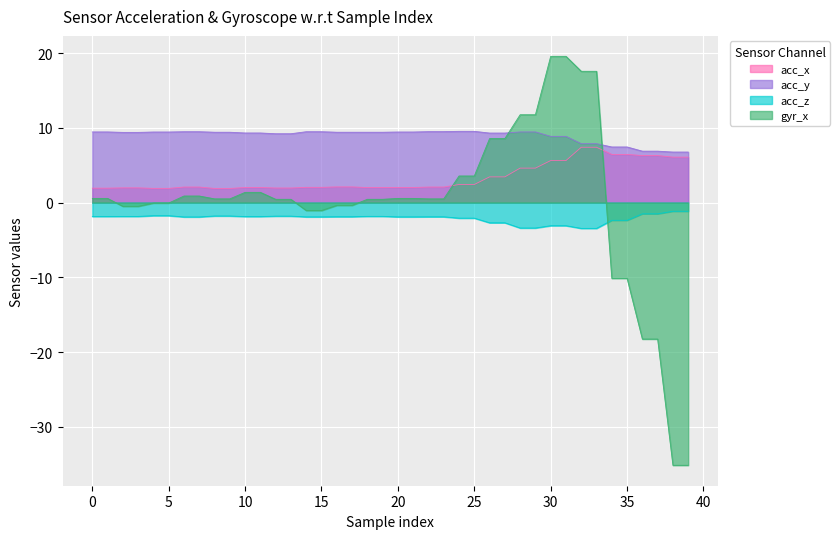

What is the label of the 14th point from the right?

26